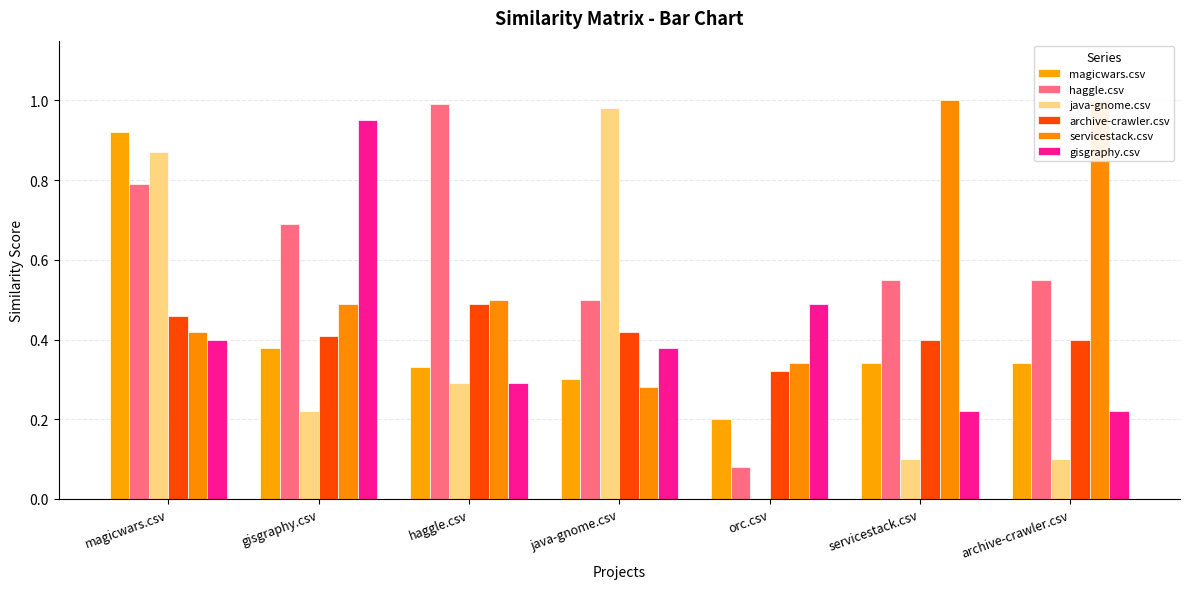

What position from the right is java-gnome.csv?

4